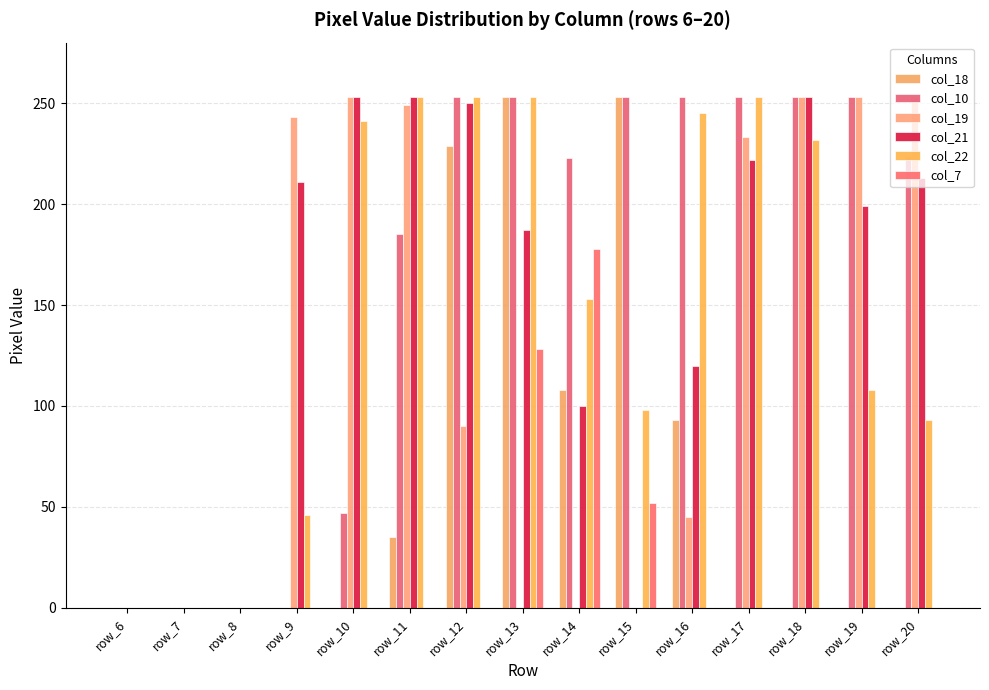

Is the value of col_22 at row_13 greater than the value of col_19 at row_8?

Yes